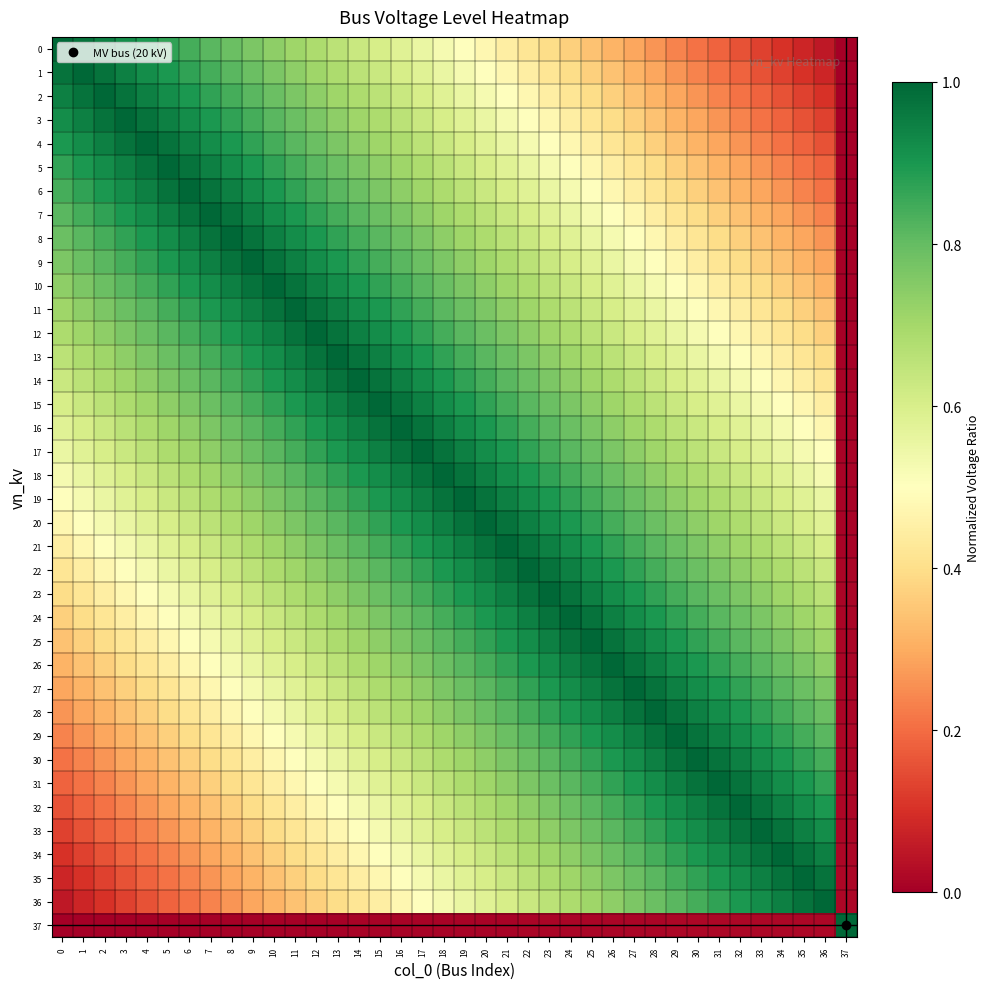

List the series in order of their peak value, lowest first.

0, 1, 2, 3, 4, 5, 6, 7, 8, 9, 10, 11, 12, 13, 14, 15, 16, 17, 18, 19, 20, 21, 22, 23, 24, 25, 26, 27, 28, 29, 30, 31, 32, 33, 34, 35, 36, 37